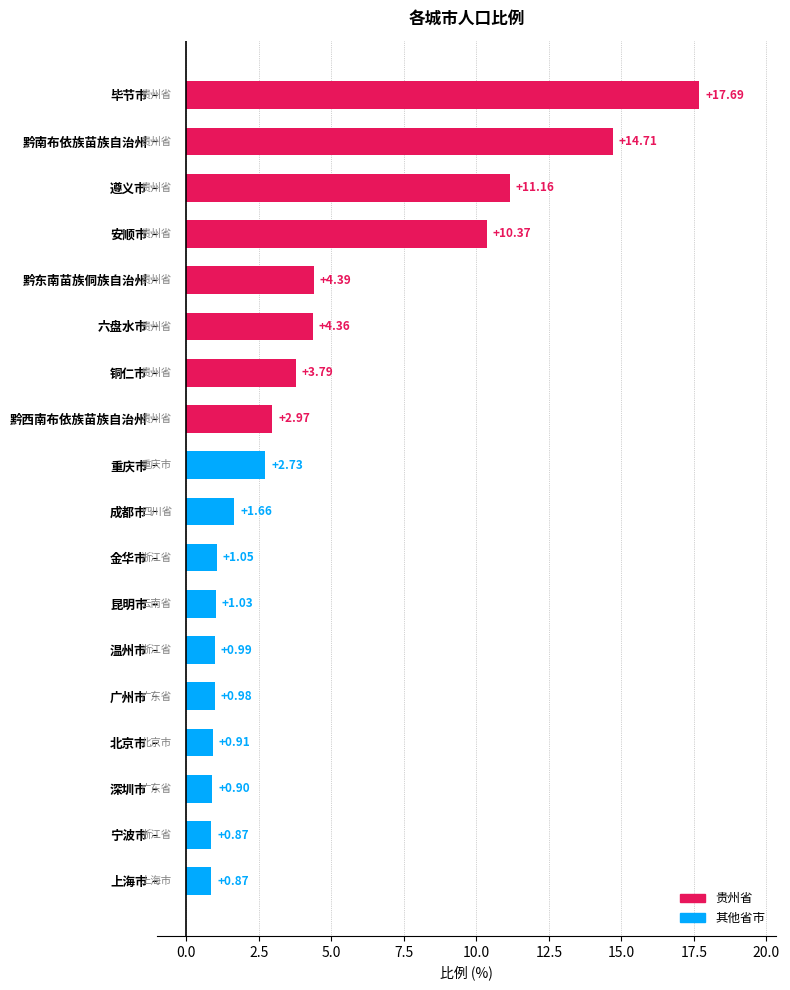

At which label is the value closest to 9?

安顺市